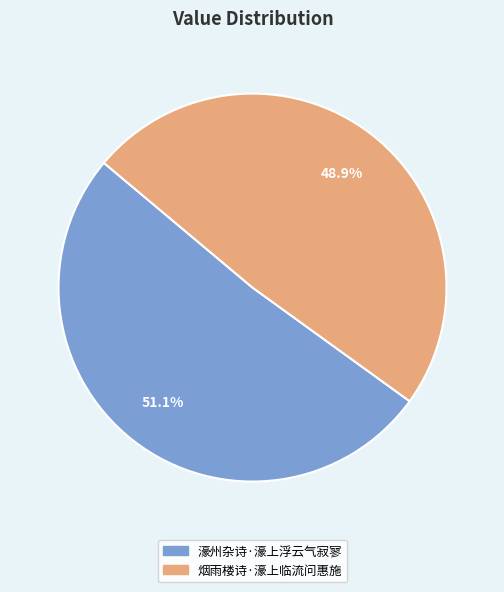

Do 烟雨楼诗·濠上临流问惠施 and 濠州杂诗·濠上浮云气寂寥 together represent more than half of the pie?

Yes